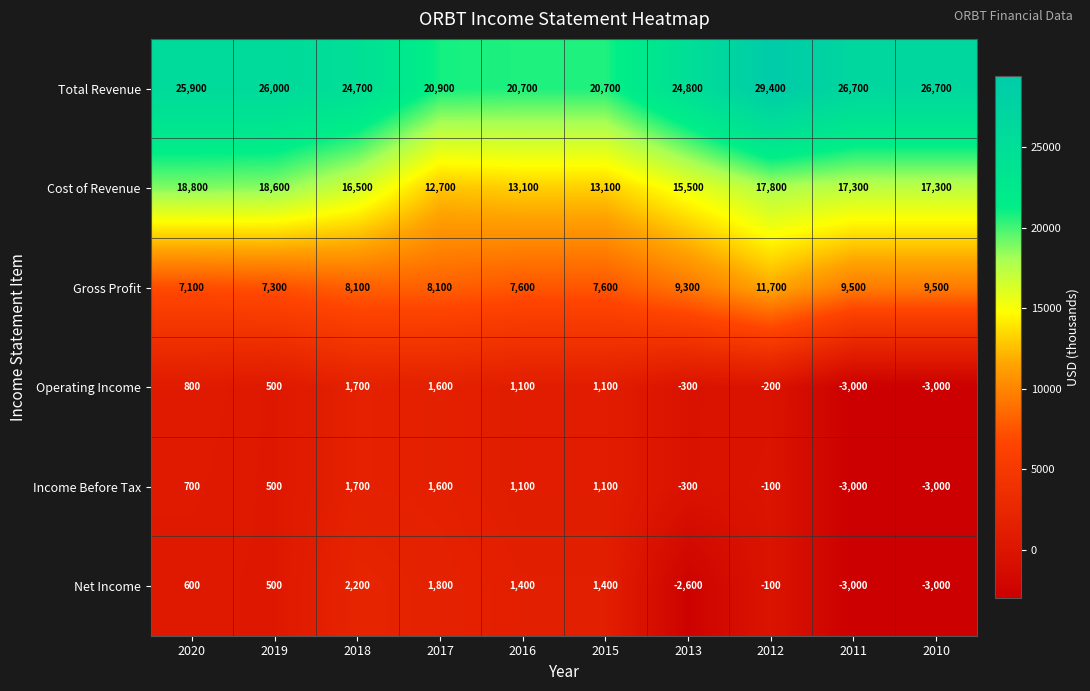

Rank the series at 2020 from lowest to highest value.

Net Income, Income Before Tax, Operating Income, Gross Profit, Cost of Revenue, Total Revenue